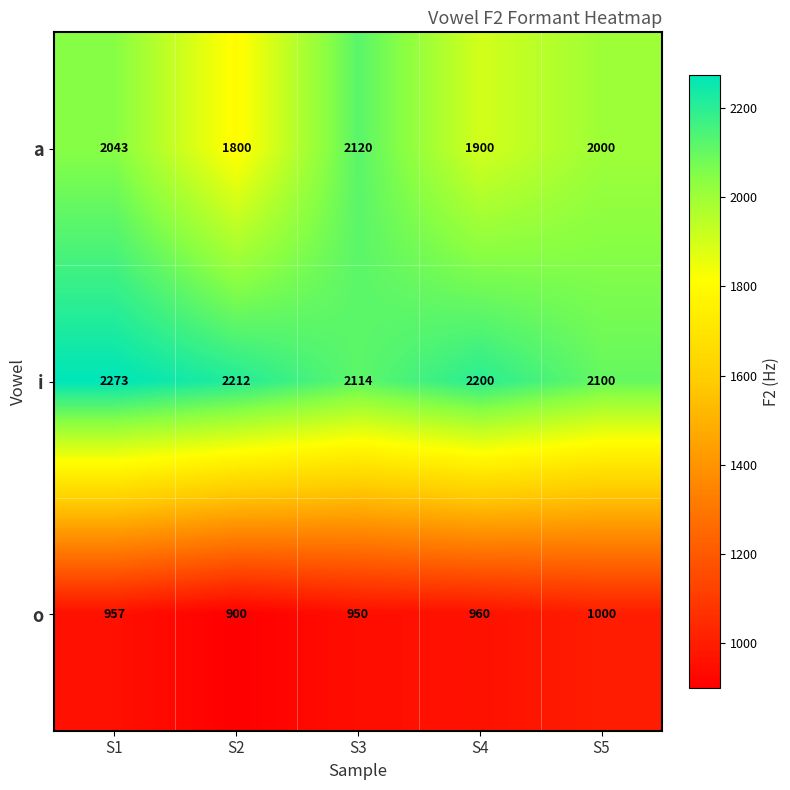

What is the total value across all series at S1?

5273